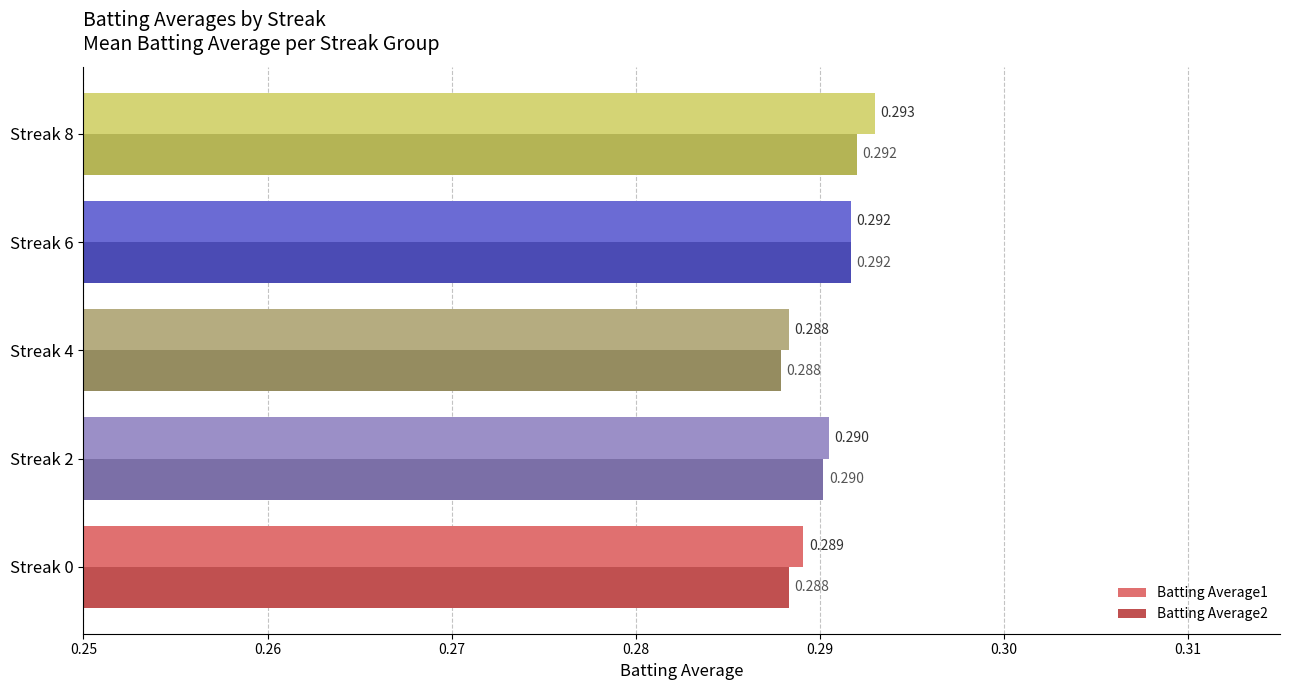

Is the value of Batting Average2 at Streak 6 greater than the value of Batting Average1 at Streak 4?

Yes